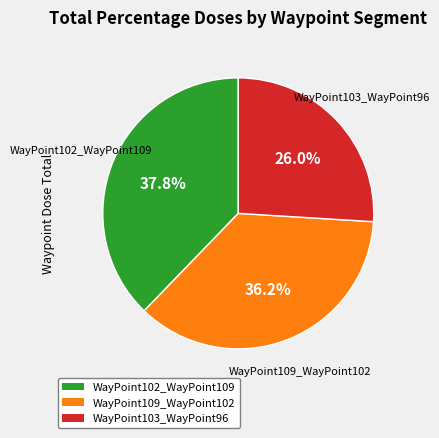

To the nearest percent, what is the average slice percentage?

33%